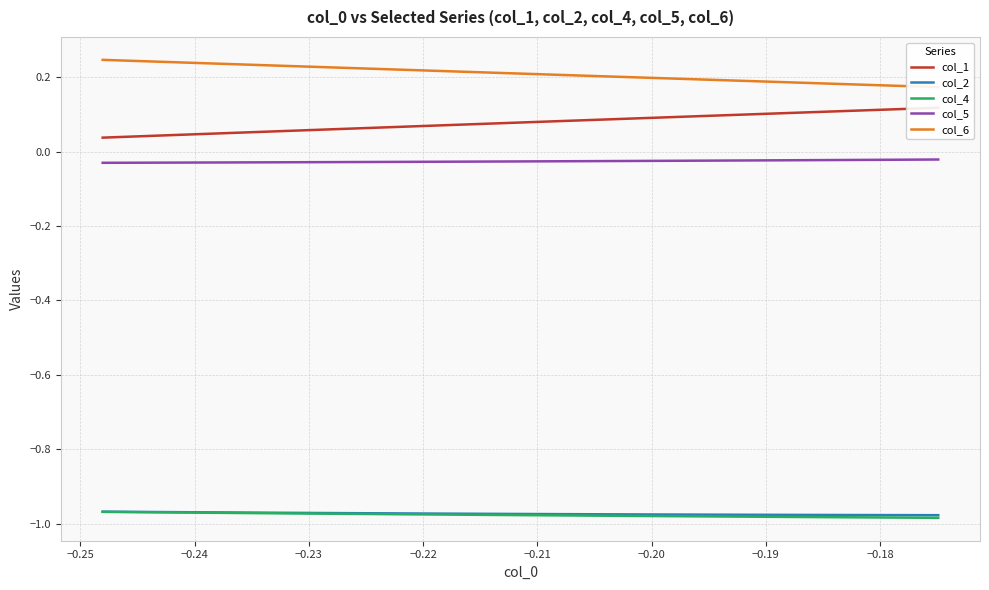

True or false: col_4 and col_5 cross at least once.

False